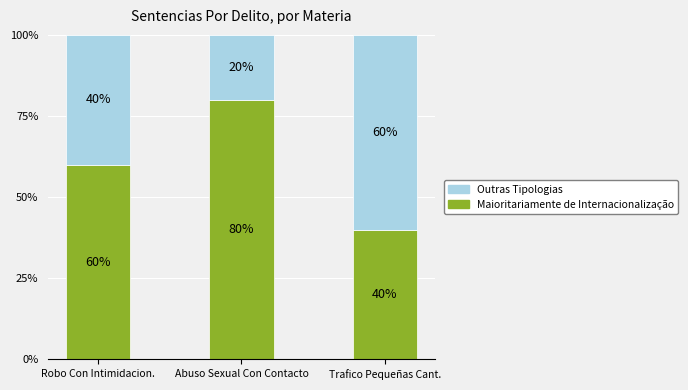

What is the label of the 1st bar from the right?

Trafico Pequeñas Cant.